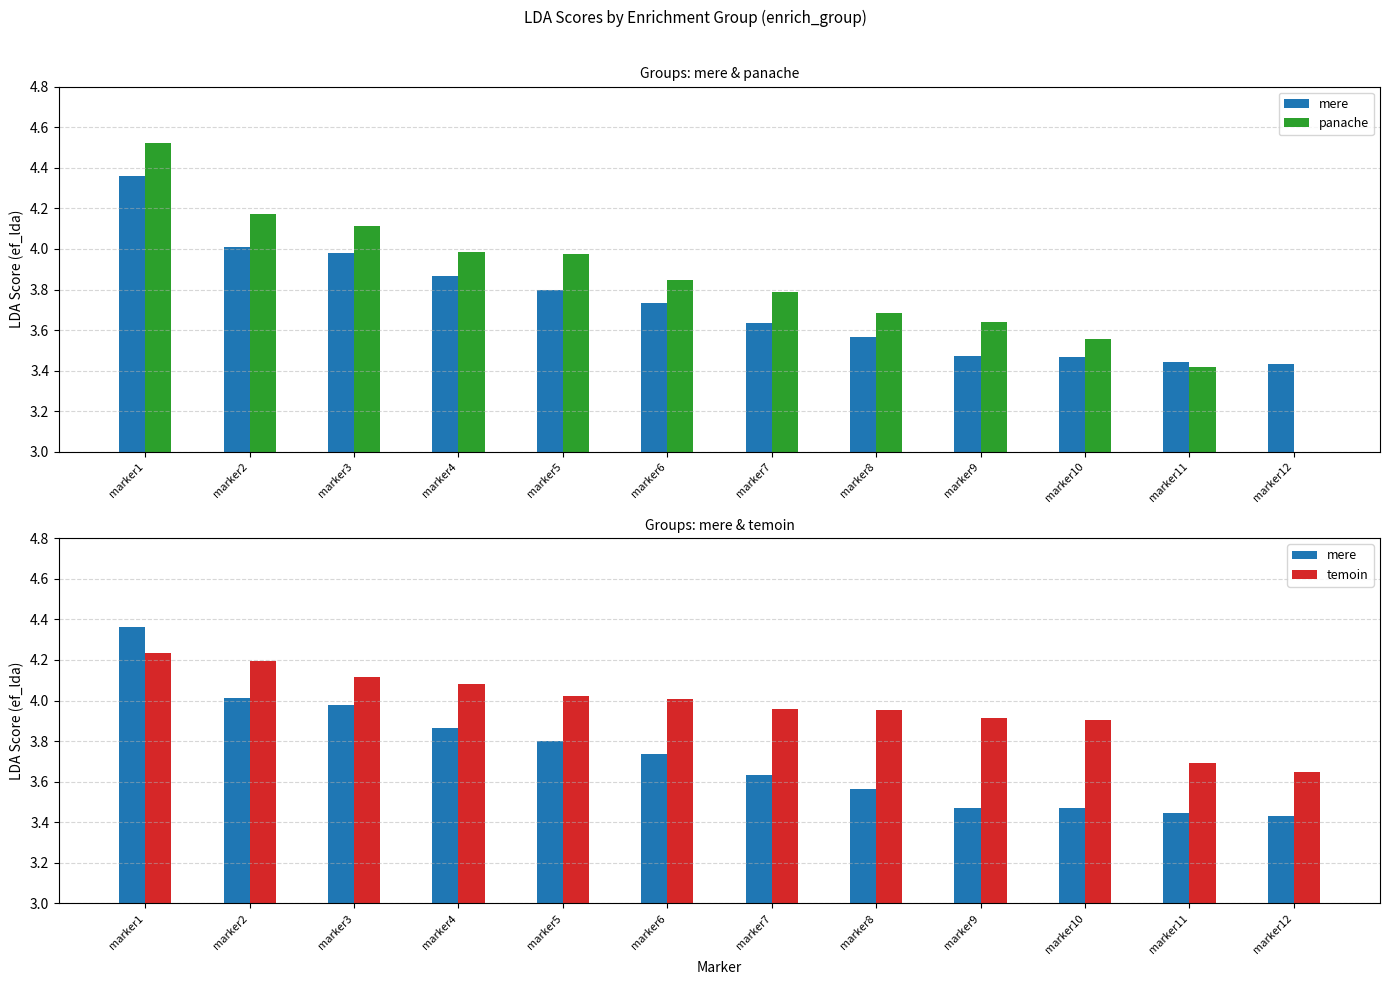

At which category is the sum across all series the highest?

marker1